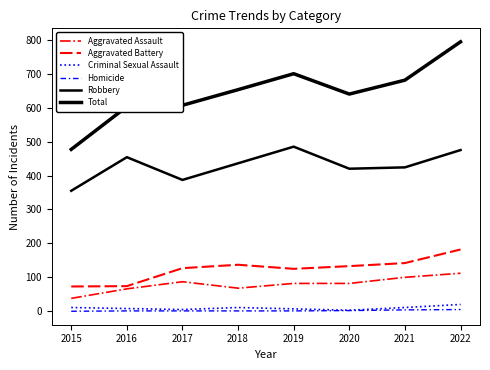

Rank the series by their maximum value, from highest to lowest.

Total, Robbery, Aggravated Battery, Aggravated Assault, Criminal Sexual Assault, Homicide